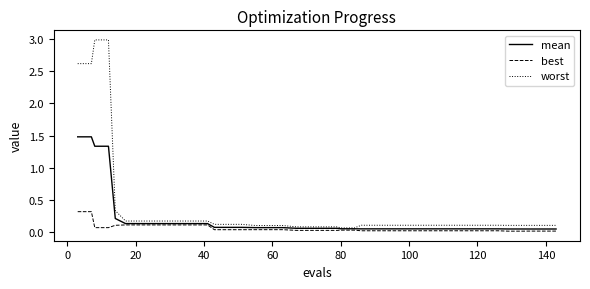

Which series has the widest spread of values?

worst